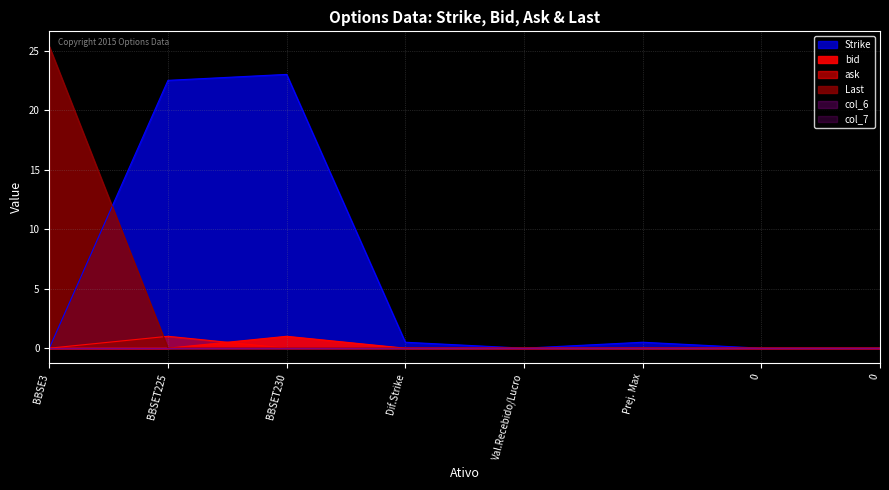

At which category does Strike reach its first local valley?

Val.Recebido/Lucro